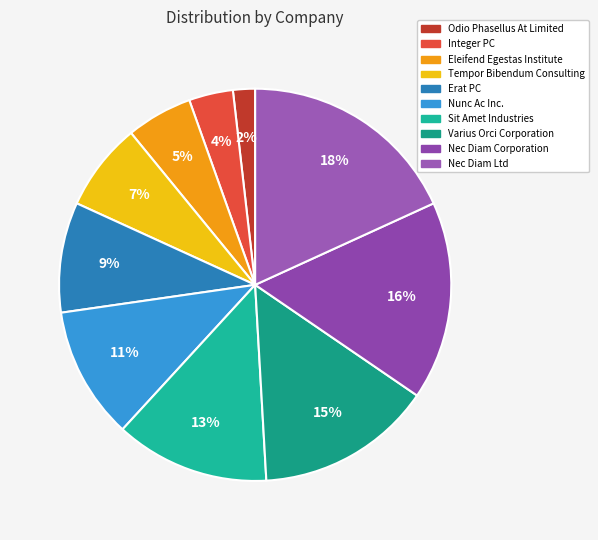

Rank the categories by value from lowest to highest.

Odio Phasellus At Limited, Integer PC, Eleifend Egestas Institute, Tempor Bibendum Consulting, Erat PC, Nunc Ac Inc., Sit Amet Industries, Varius Orci Corporation, Nec Diam Corporation, Nec Diam Ltd